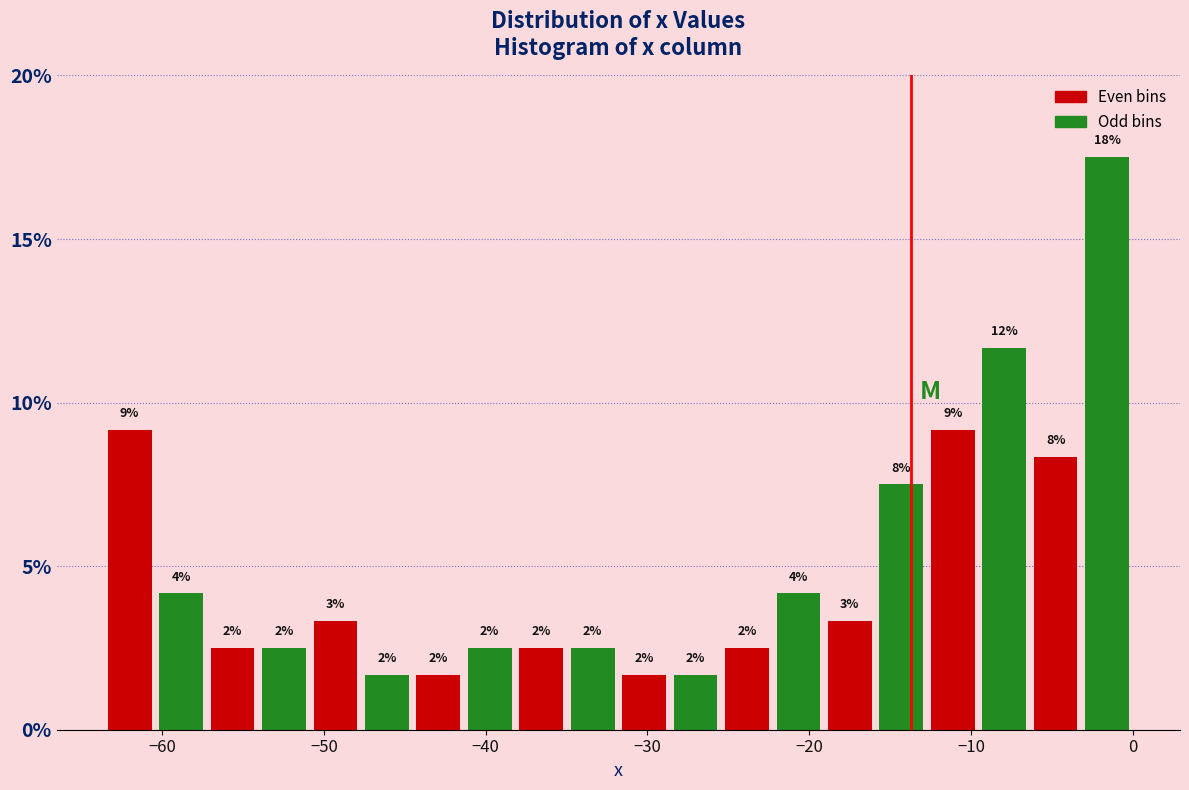

Read against the x-axis, roughly where is the centre of the tallest bar?

-2